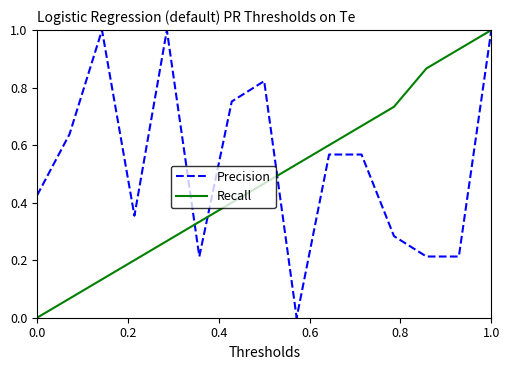

Which series has the largest total across all categories?

Precision